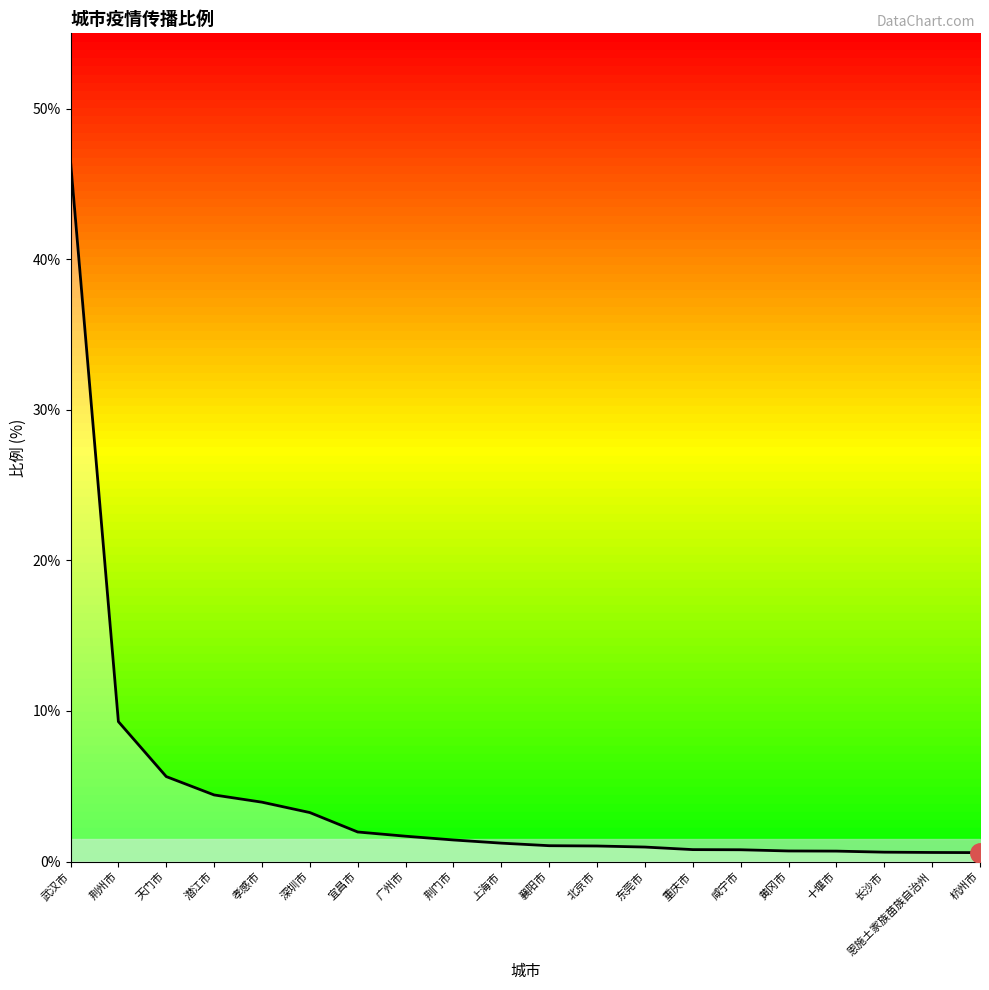

How many categories are shown in the chart?

20